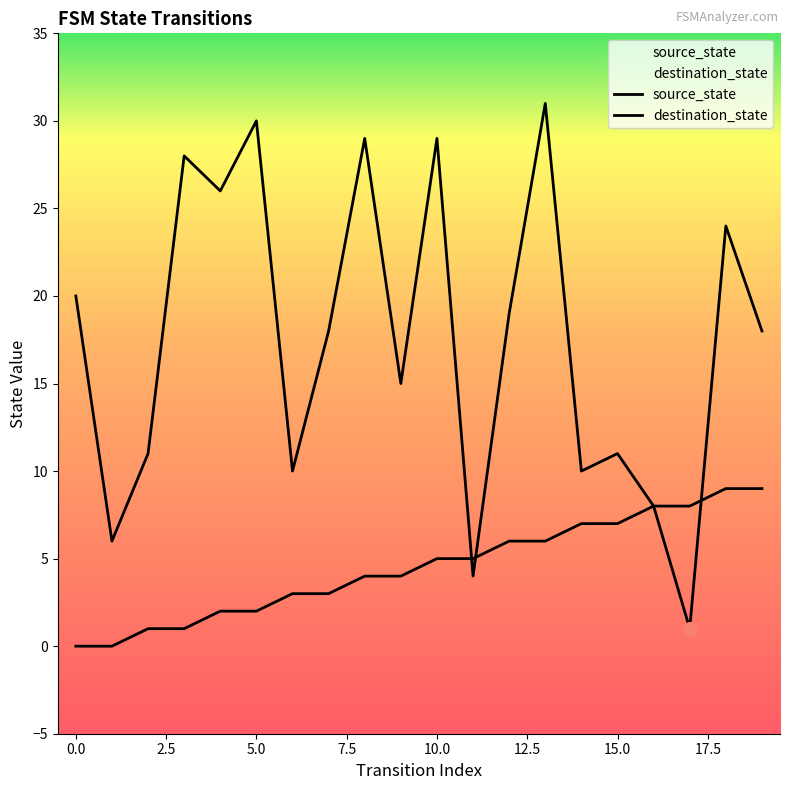

At which category is the sum across all series the highest?

13